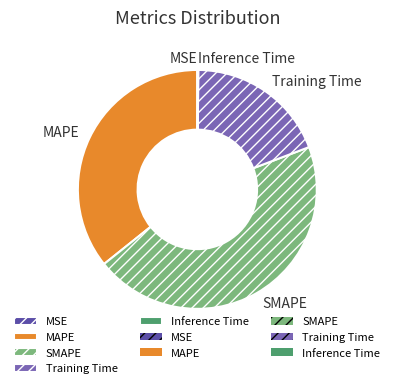

Is there any slice that represents more than half of the pie?

No